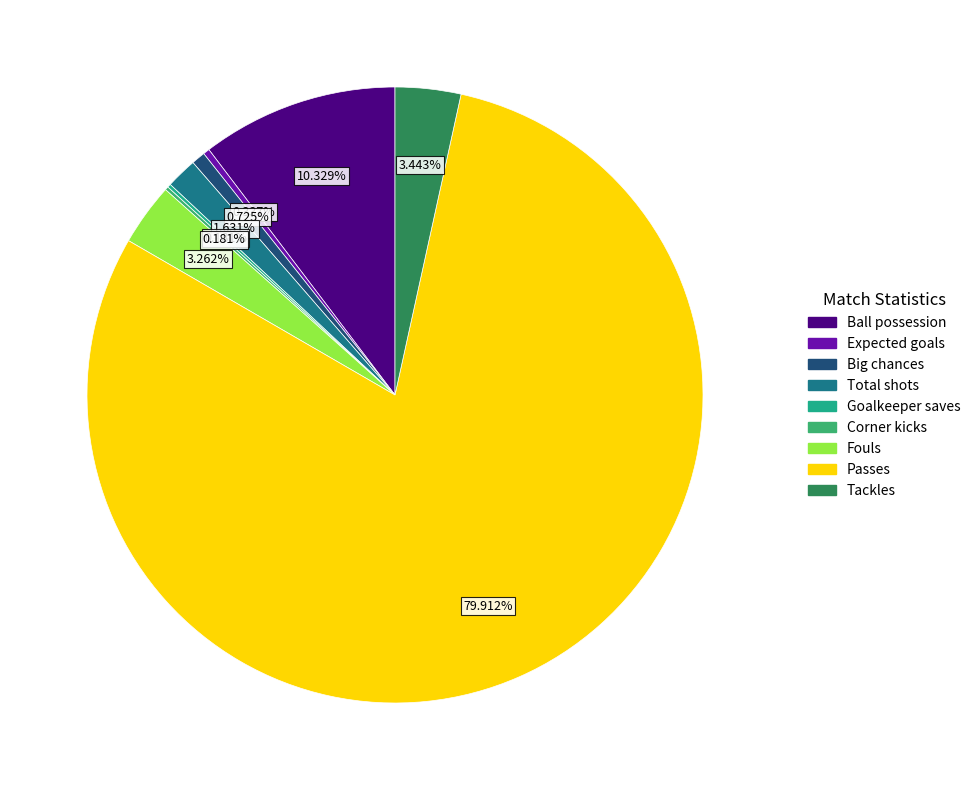

To the nearest percent, what percentage of the pie is Fouls?

3%